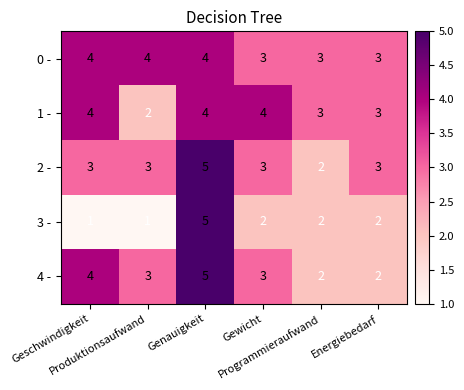

What is the difference between the highest and lowest values at Genauigkeit?

1